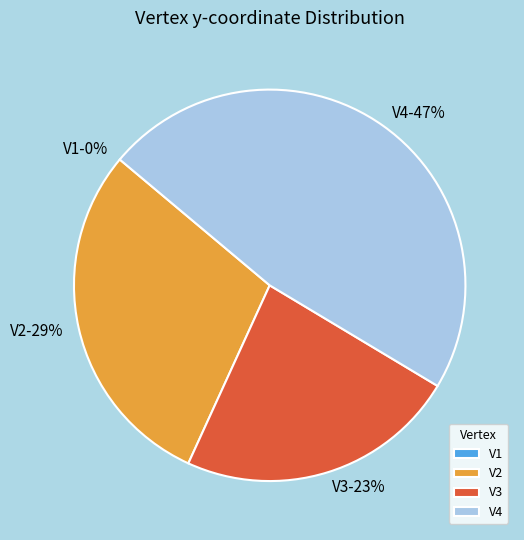

What is the smallest slice in the pie chart?

V1